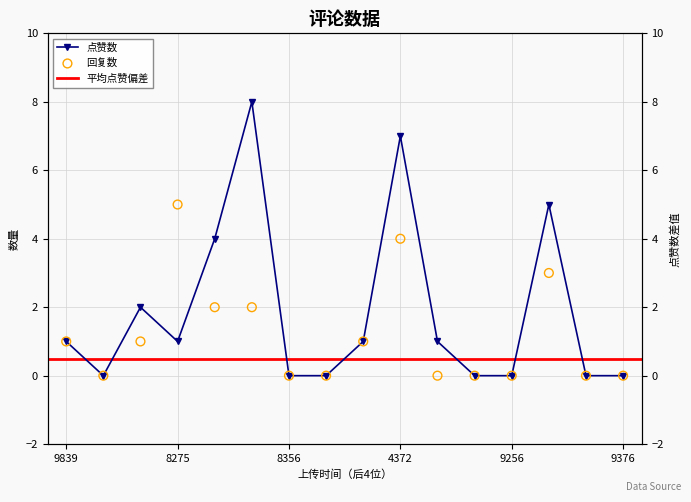

At which category is the sum across all series the highest?

4372